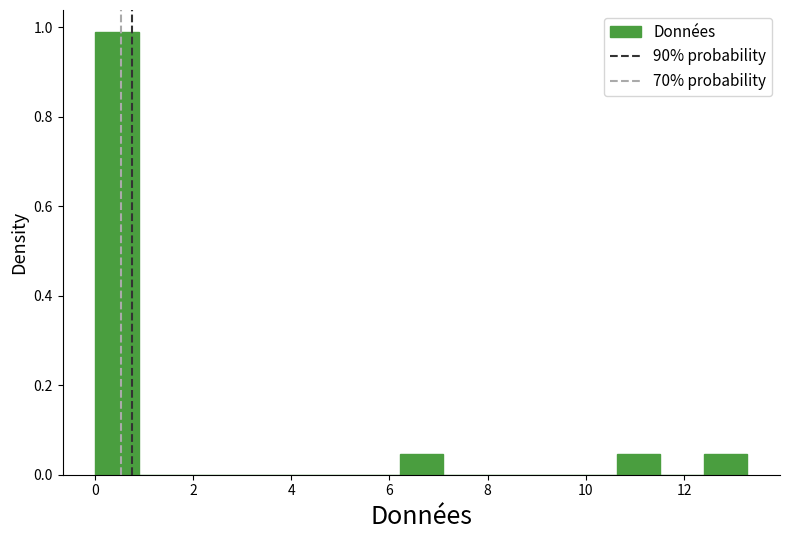

Reading left to right, list every bar in this chart as the range it spans on the x-axis followed by its height. Neither the bar edges nor the heights are printed on the chart, so give them approximately, as read against the axes.

0.0 to 0.8: 0.98
0.8 to 1.8: 0
1.8 to 2.6: 0
2.6 to 3.6: 0
3.6 to 4.4: 0
4.4 to 5.4: 0
5.4 to 6.2: 0
6.2 to 7.0: 0.04
7.0 to 8.0: 0
8.0 to 8.8: 0
8.8 to 9.8: 0
9.8 to 10.6: 0
10.6 to 11.6: 0.04
11.6 to 12.4: 0
12.4 to 13.2: 0.04